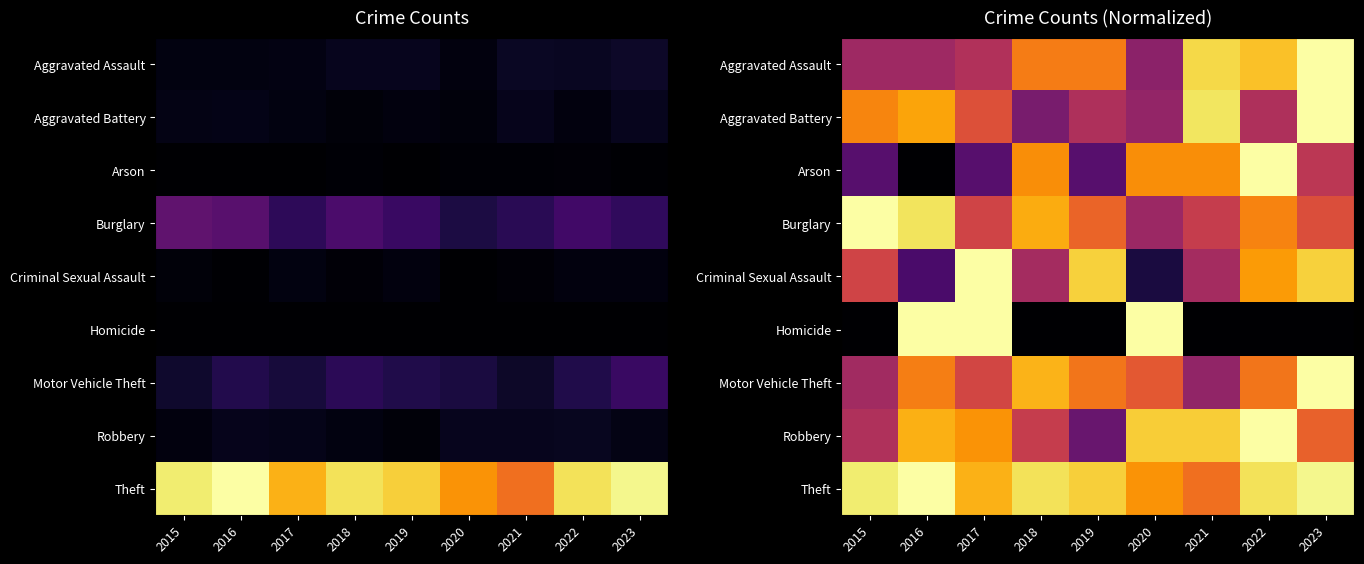

Which category has the lowest value across all series?

2016